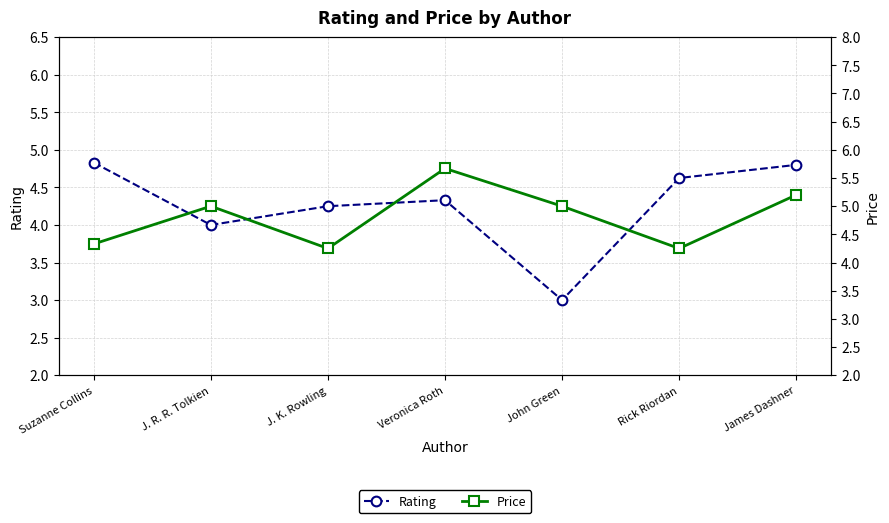

What is the label of the 7th point from the left?

James Dashner